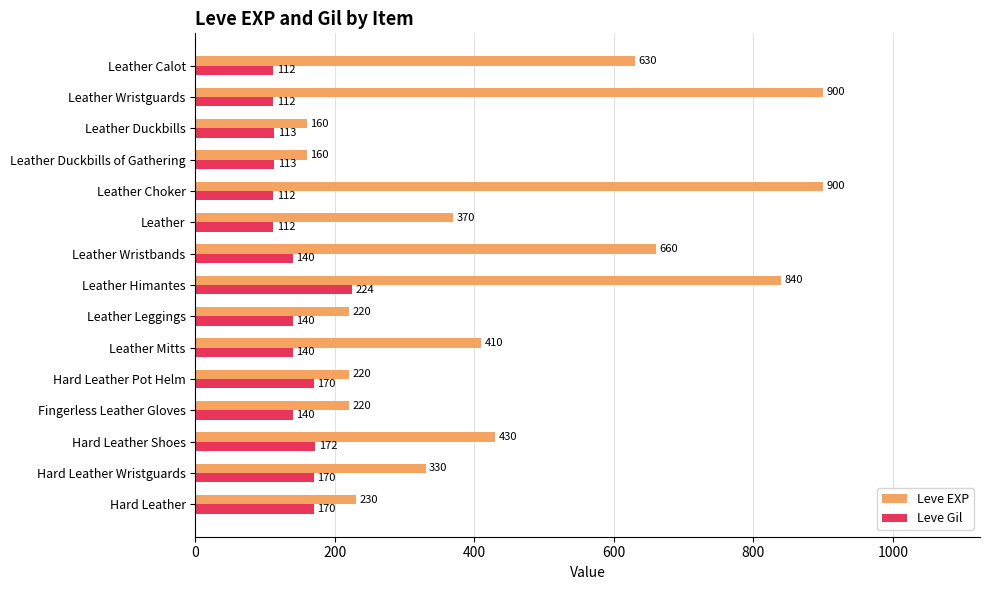

At Hard Leather Pot Helm, list the series in order from largest to smallest.

Leve EXP, Leve Gil